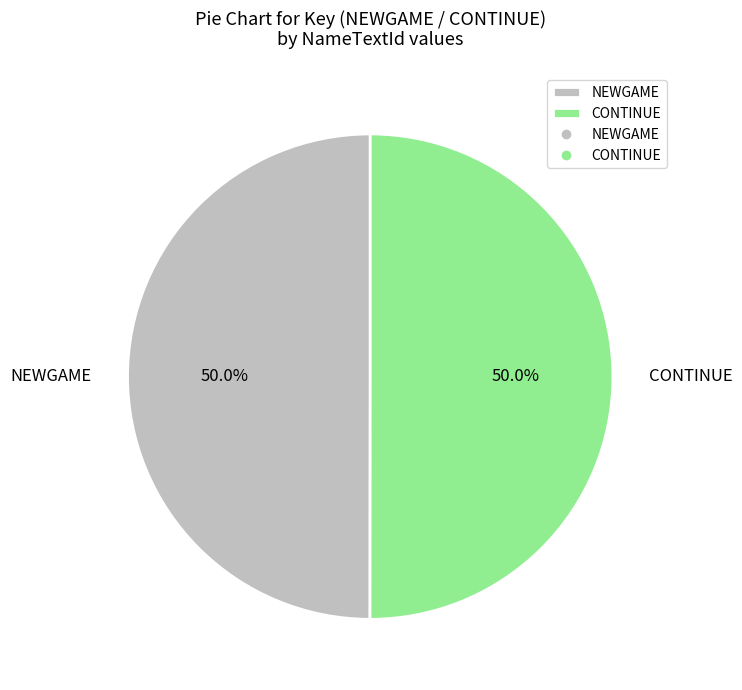

True or false: NEWGAME accounts for 50% of the total.

True